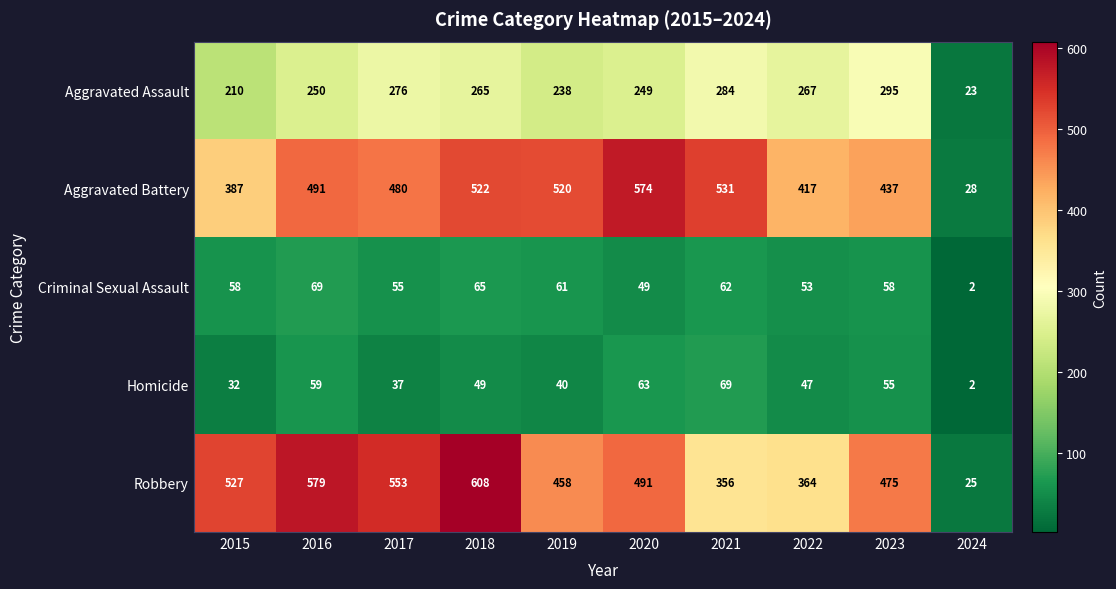

At which category is the sum across all series the highest?

2018